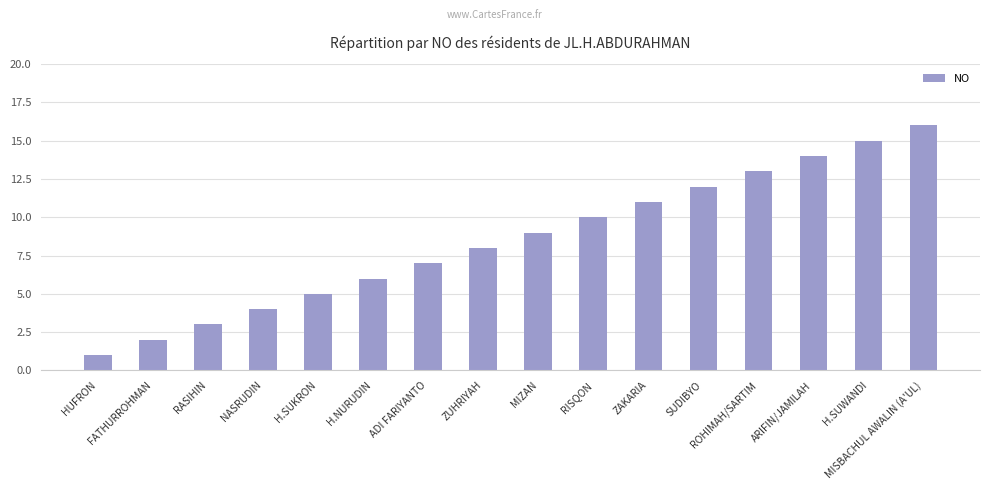

Does the chart contain any negative values?

No